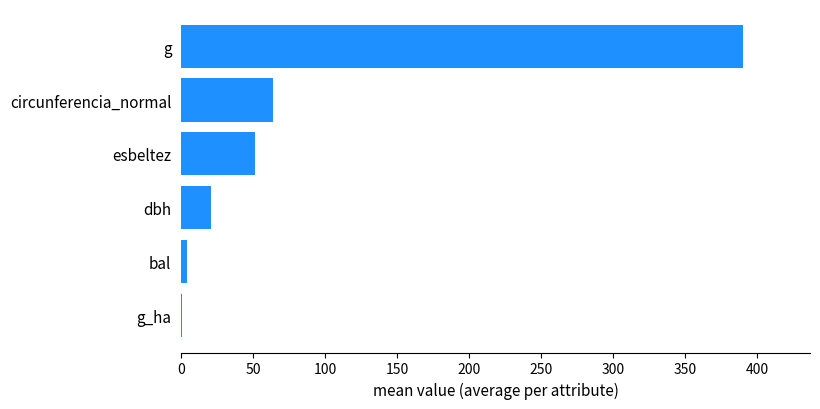

What is the greatest value displayed?

389.9